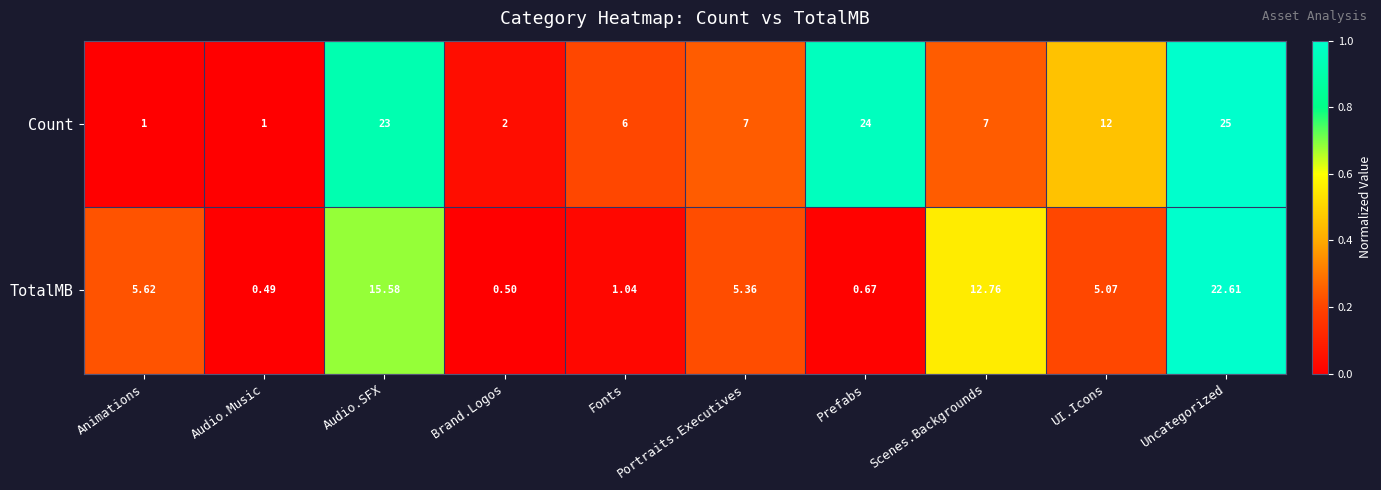

Which series has the widest spread of values?

Count